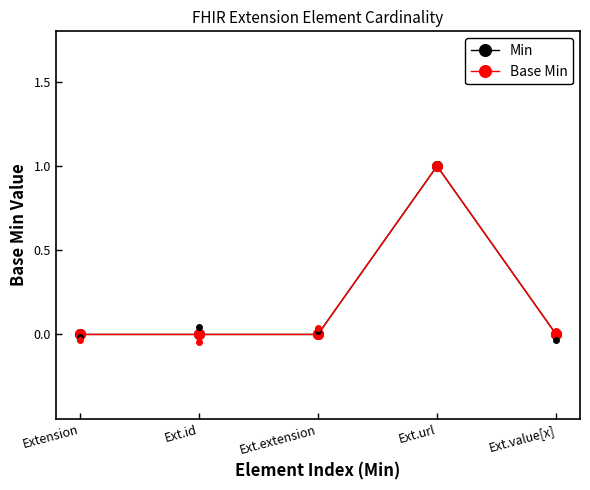

Between Ext.id and Ext.value[x], which series saw the biggest shift?

Min